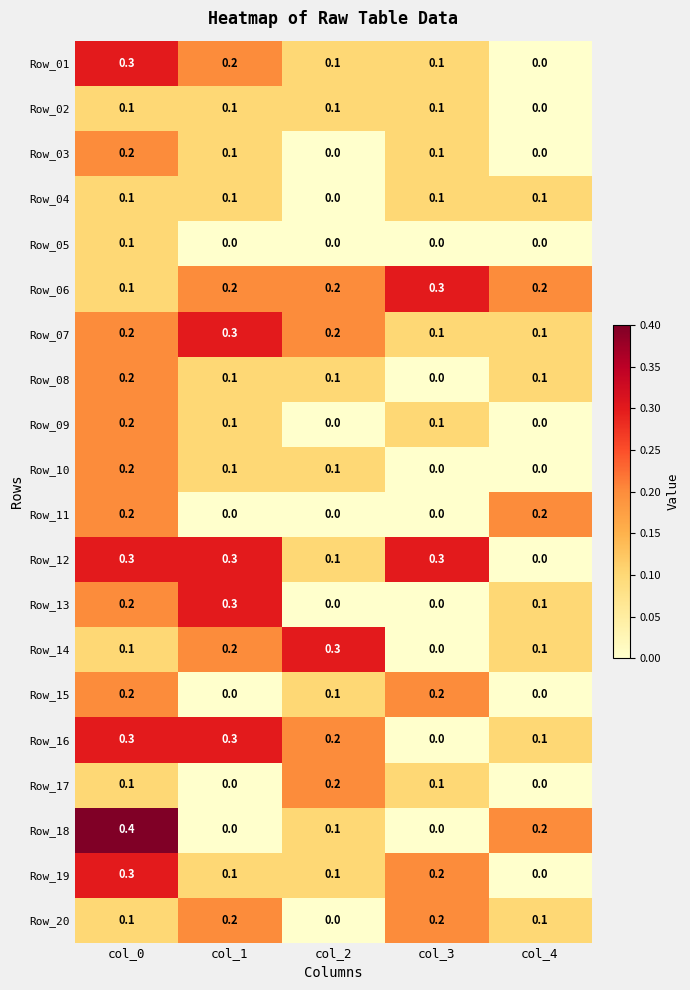

How many distinct data groups are displayed?

20